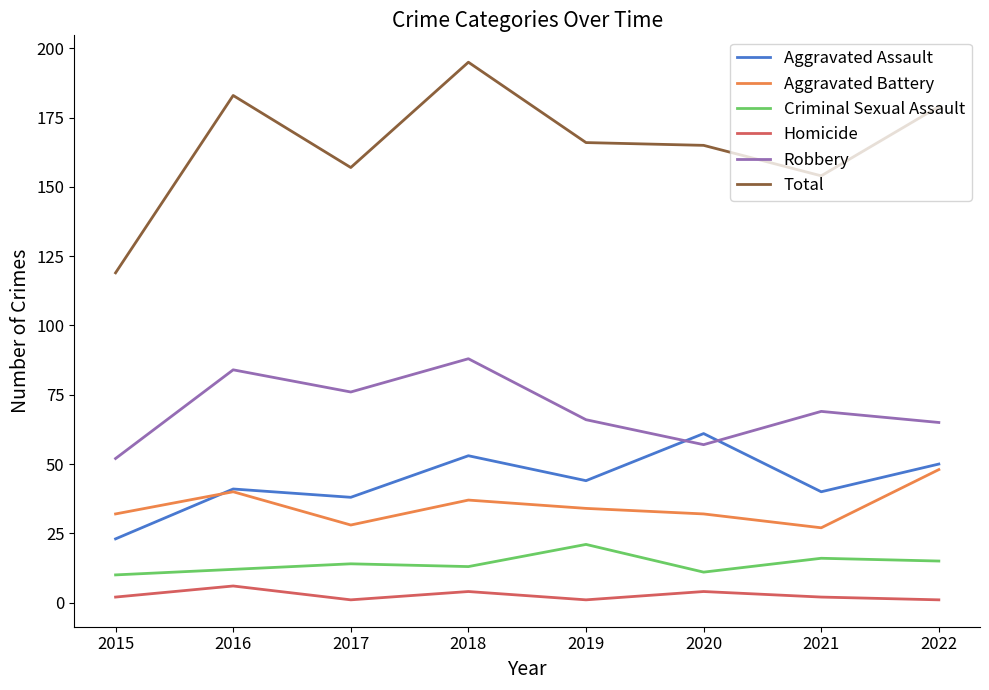

Read the Robbery value at 2016.

84